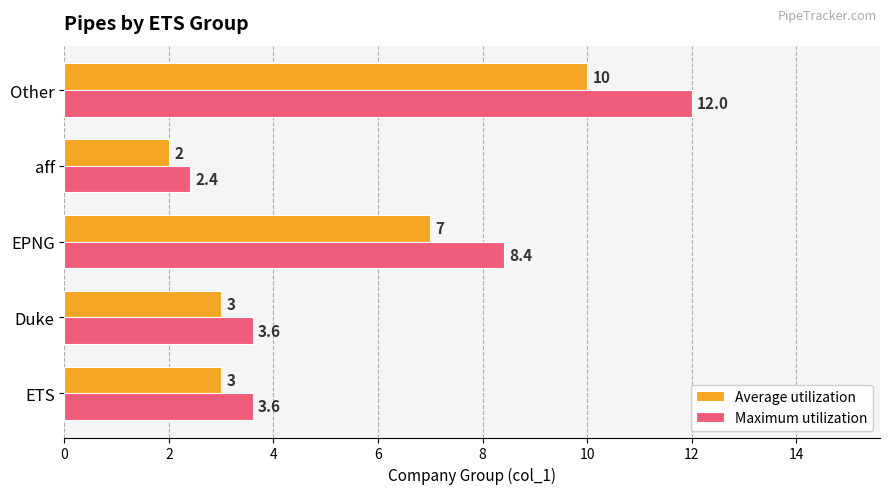

What are all the series names shown in the legend?

Average utilization, Maximum utilization